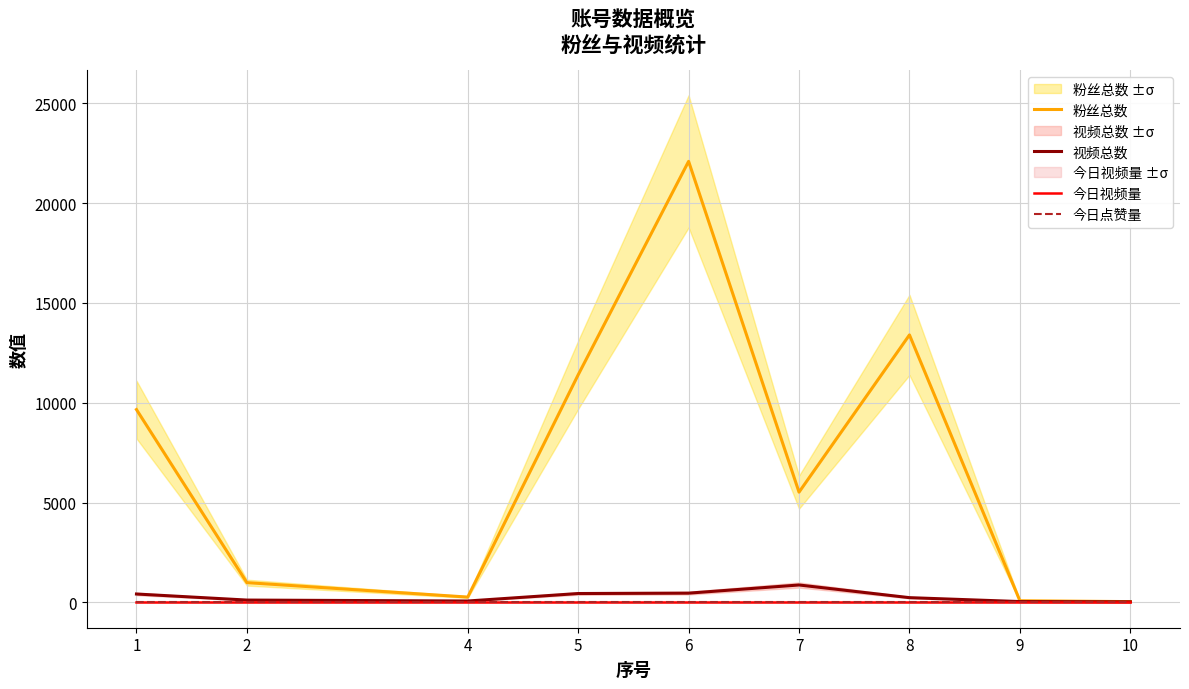

Which has a higher value, 4 or 10?

4